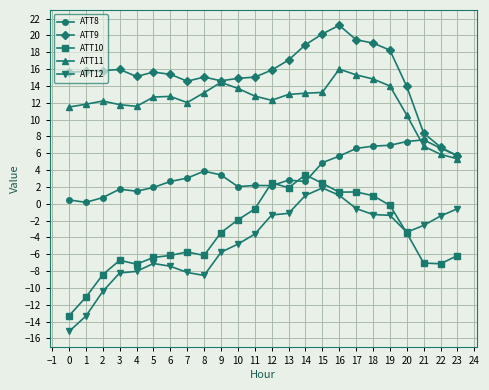

True or false: ATT10 has more than 2 points higher than both neighbors.

True